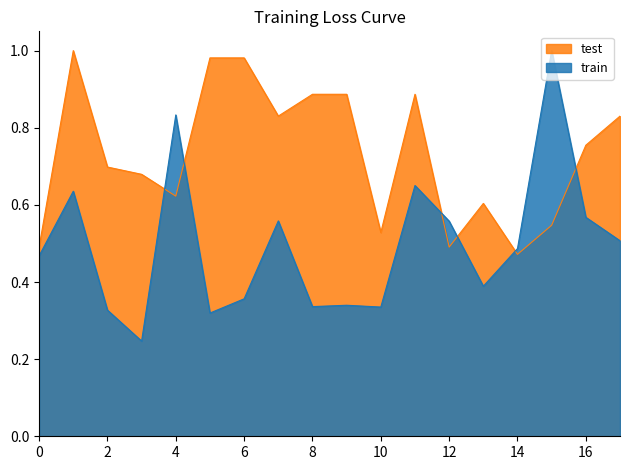

Between 4 and 12, which series saw the biggest shift?

train